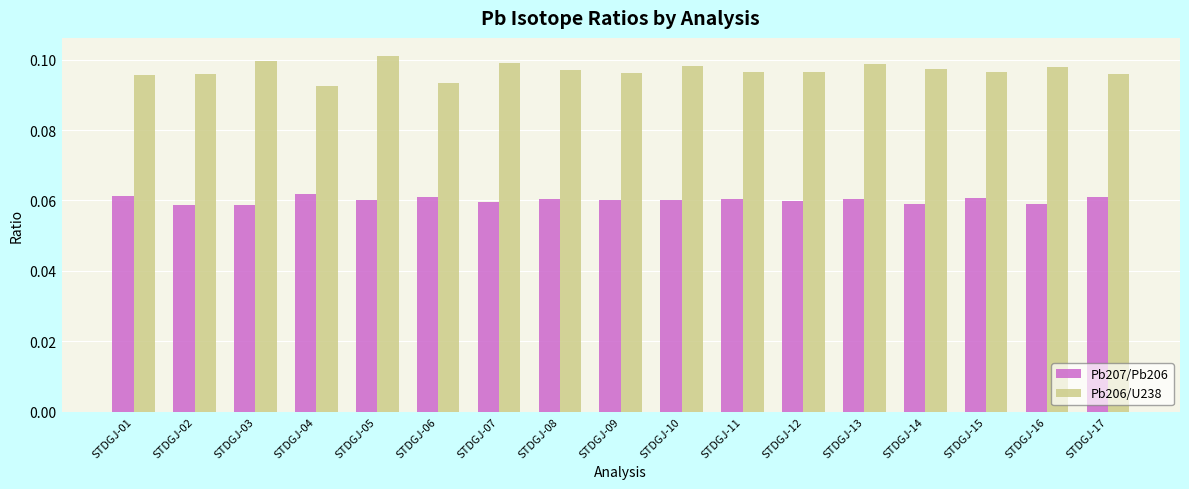

What are all the series names shown in the legend?

Pb207/Pb206, Pb206/U238